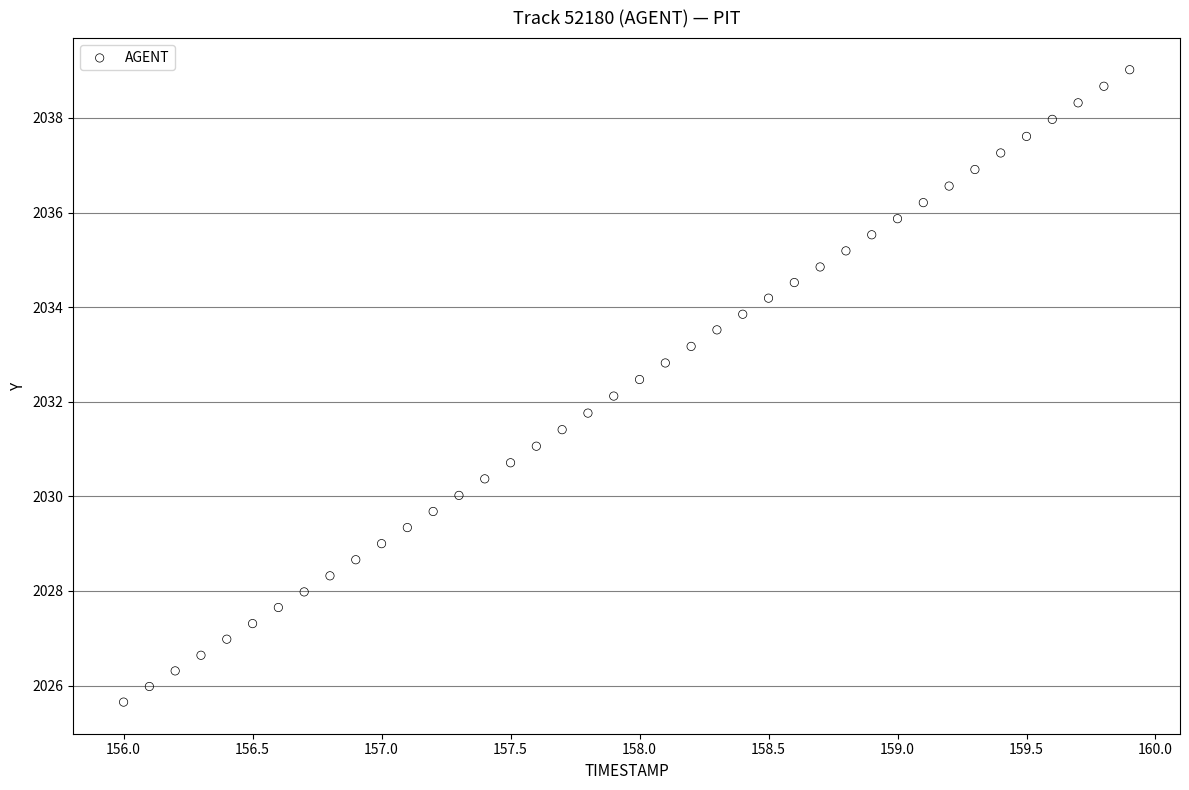

What is the range of Y values (max minus min)?

13.4